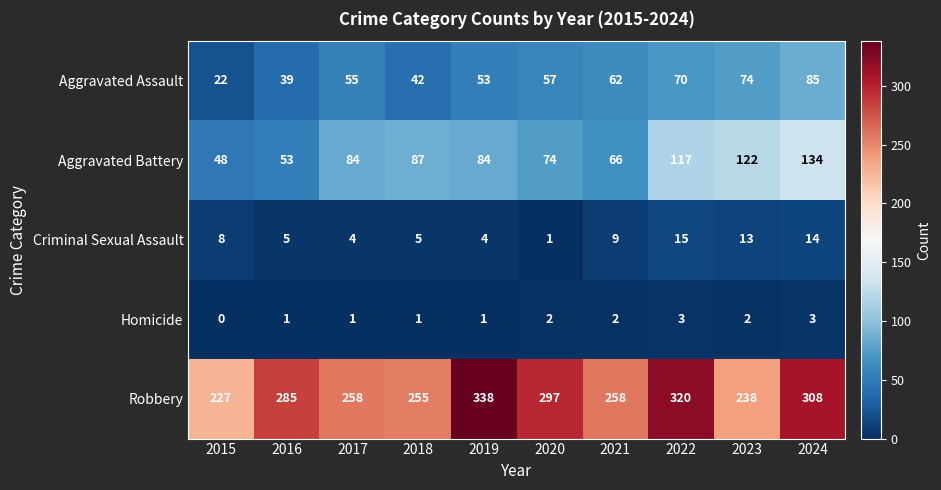

Which series has the largest total across all categories?

Robbery